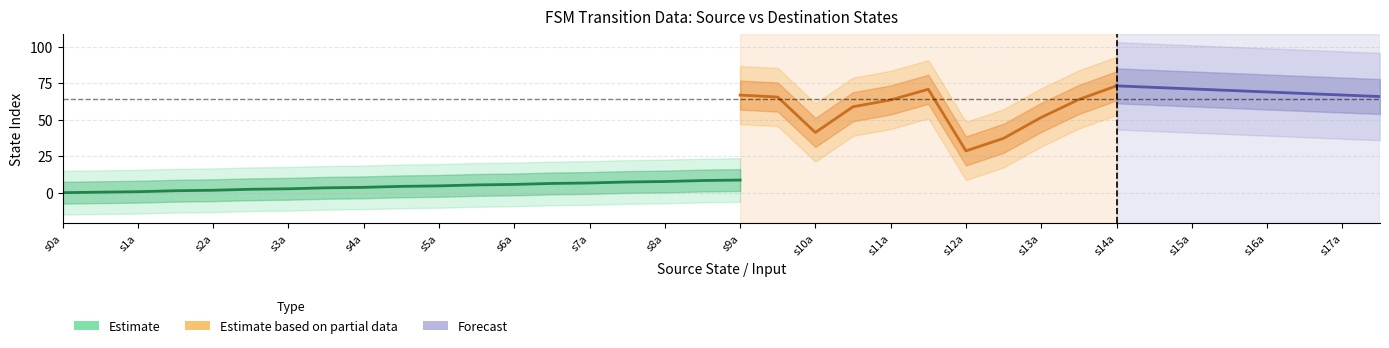

Between 7 and 11, which is larger?

11